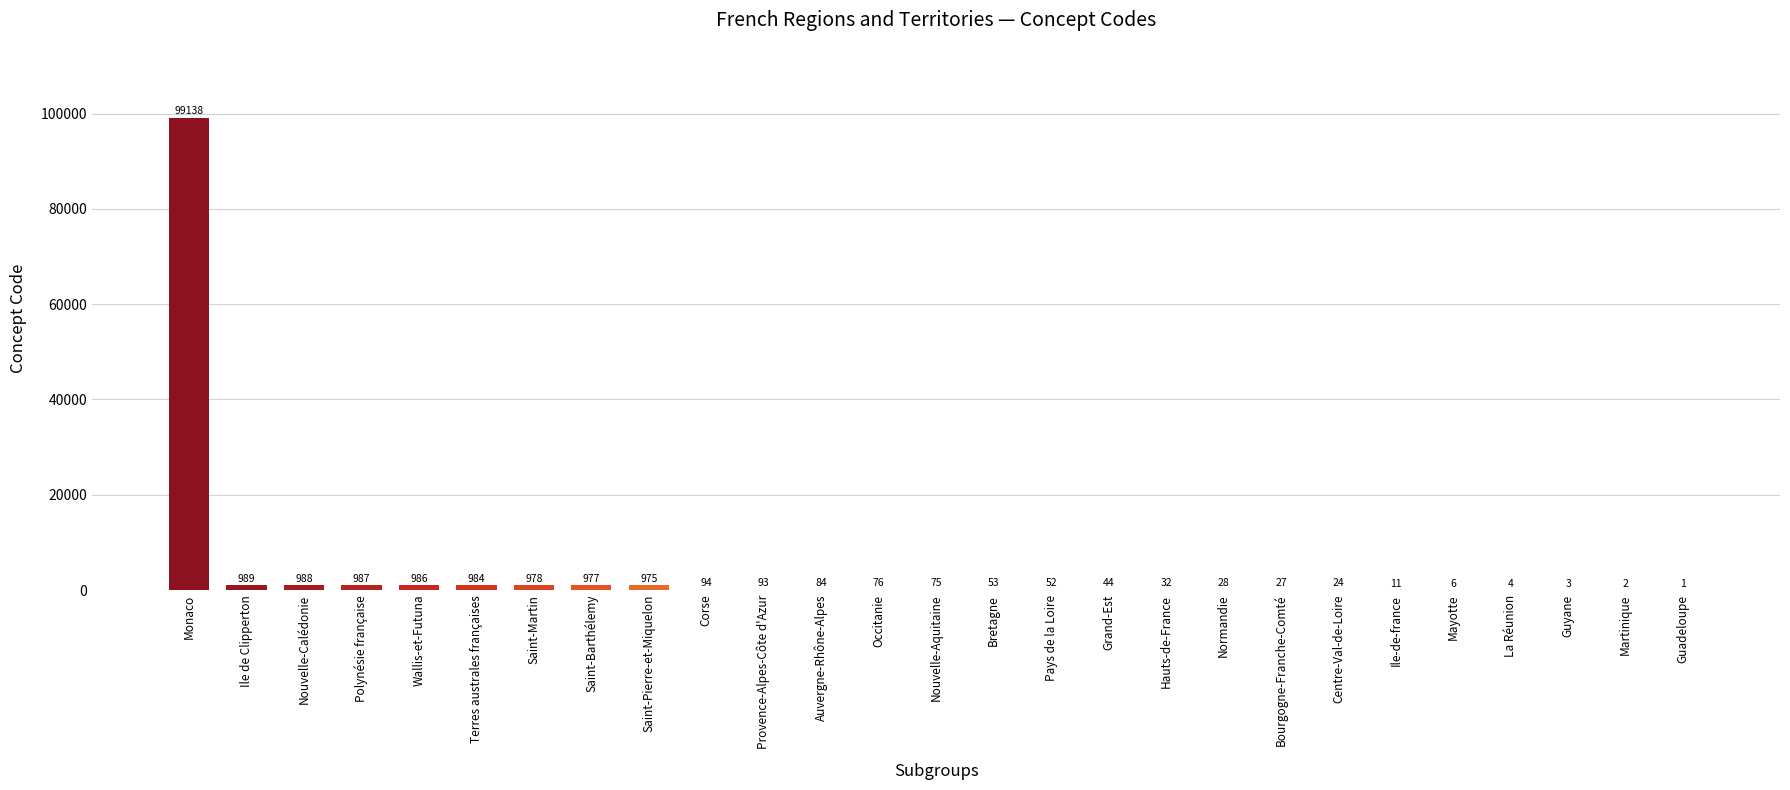

Between Saint-Barthélemy and Bourgogne-Franche-Comté, which is larger?

Saint-Barthélemy